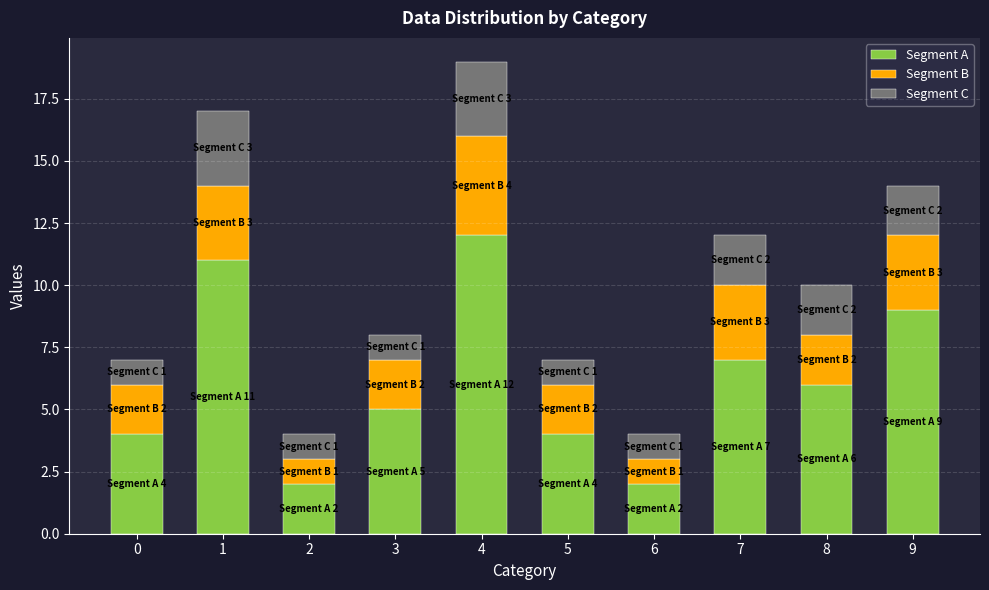

What are all the series names shown in the legend?

Segment A, Segment B, Segment C